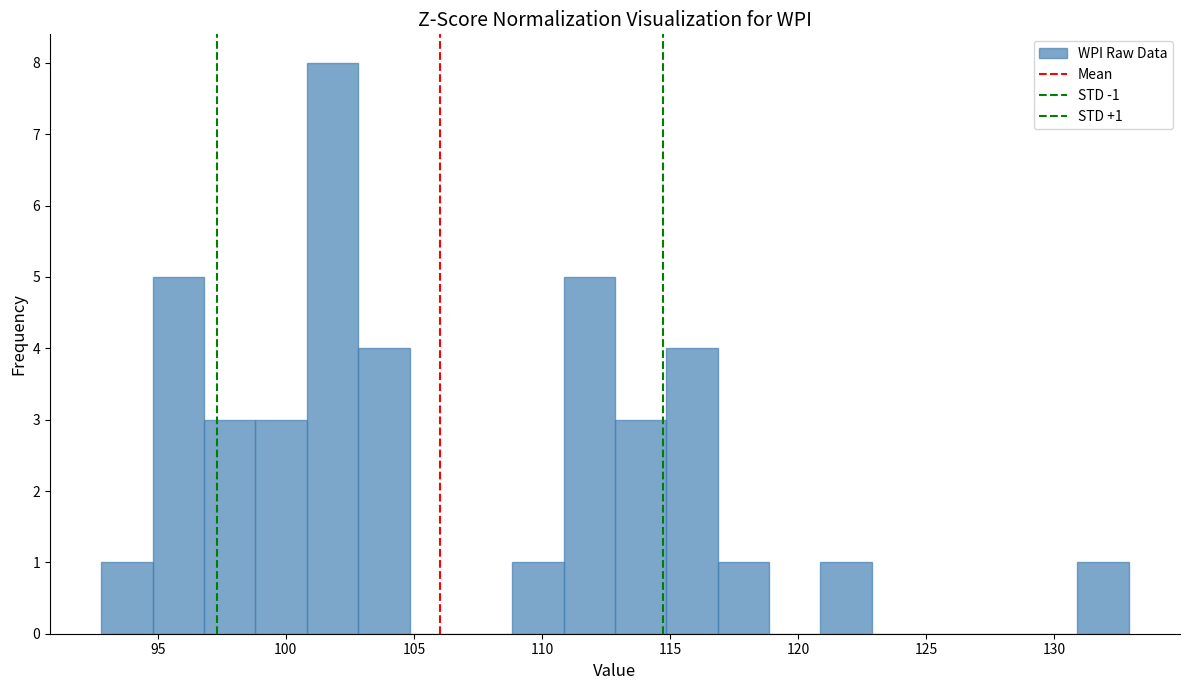

Over which range of the x-axis is the bar tallest?

101 to 103